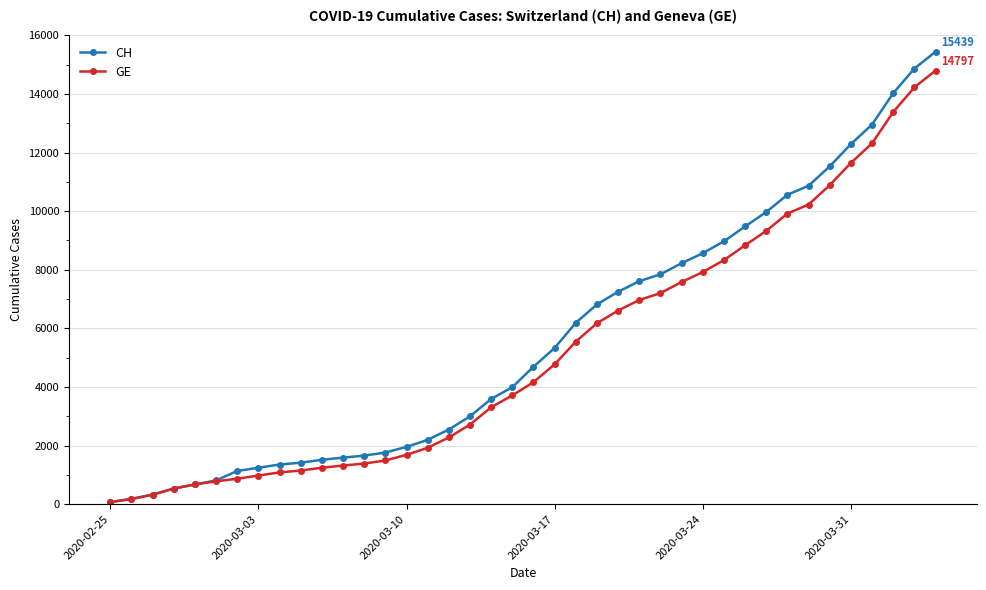

Which series has the largest range (max minus min)?

CH